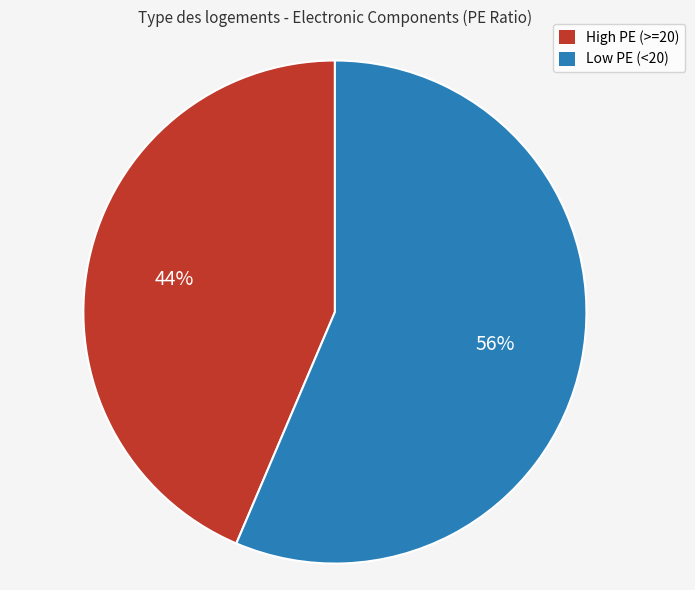

To the nearest percent, what is the average slice percentage?

50%